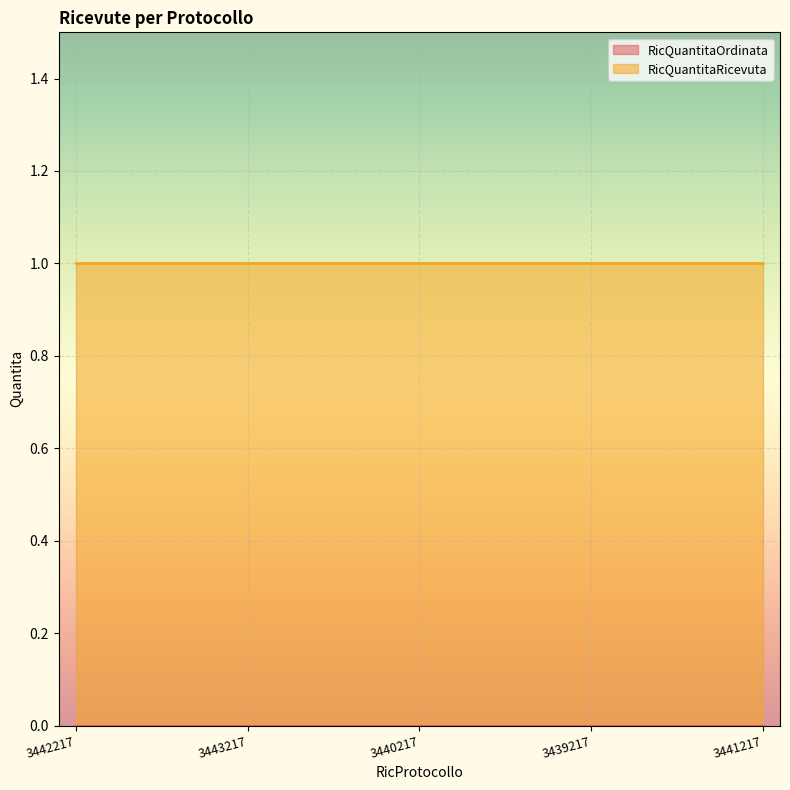

What is the value of the RicQuantitaRicevuta point at the 3rd from the left?

1